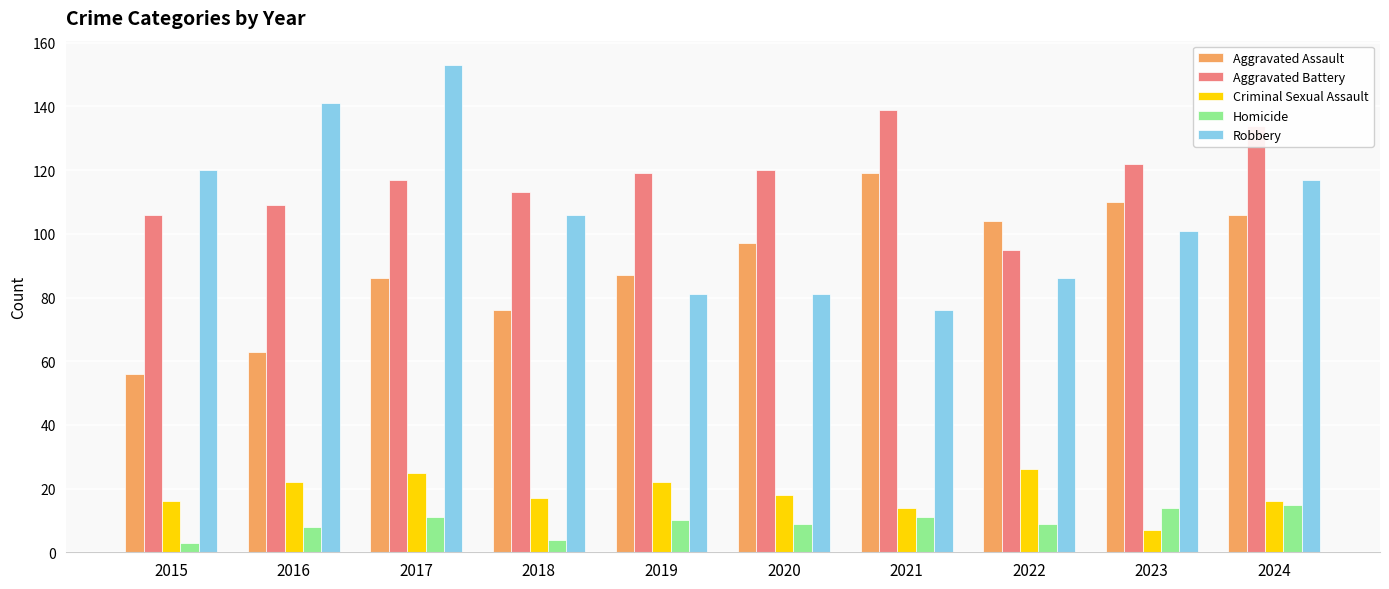

Rank the series by their maximum value, from highest to lowest.

Robbery, Aggravated Battery, Aggravated Assault, Criminal Sexual Assault, Homicide